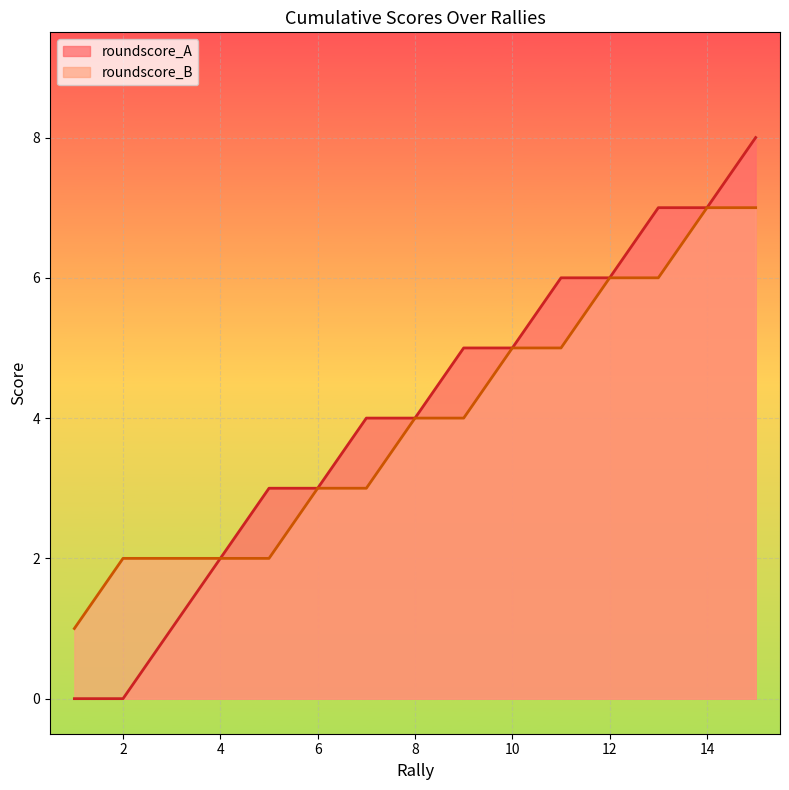

The roundscore_B series shows 12 at 14. True or false?

False